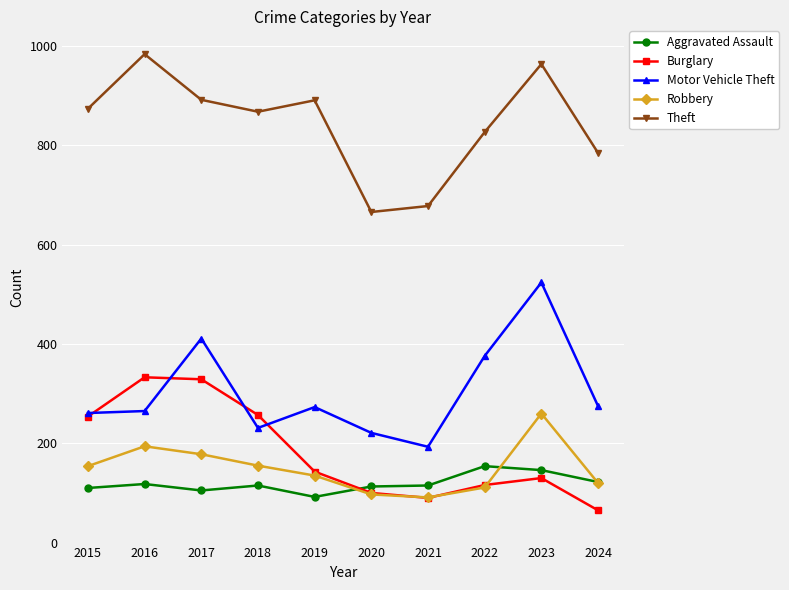

What is the difference between the highest and lowest values at 2024?

720